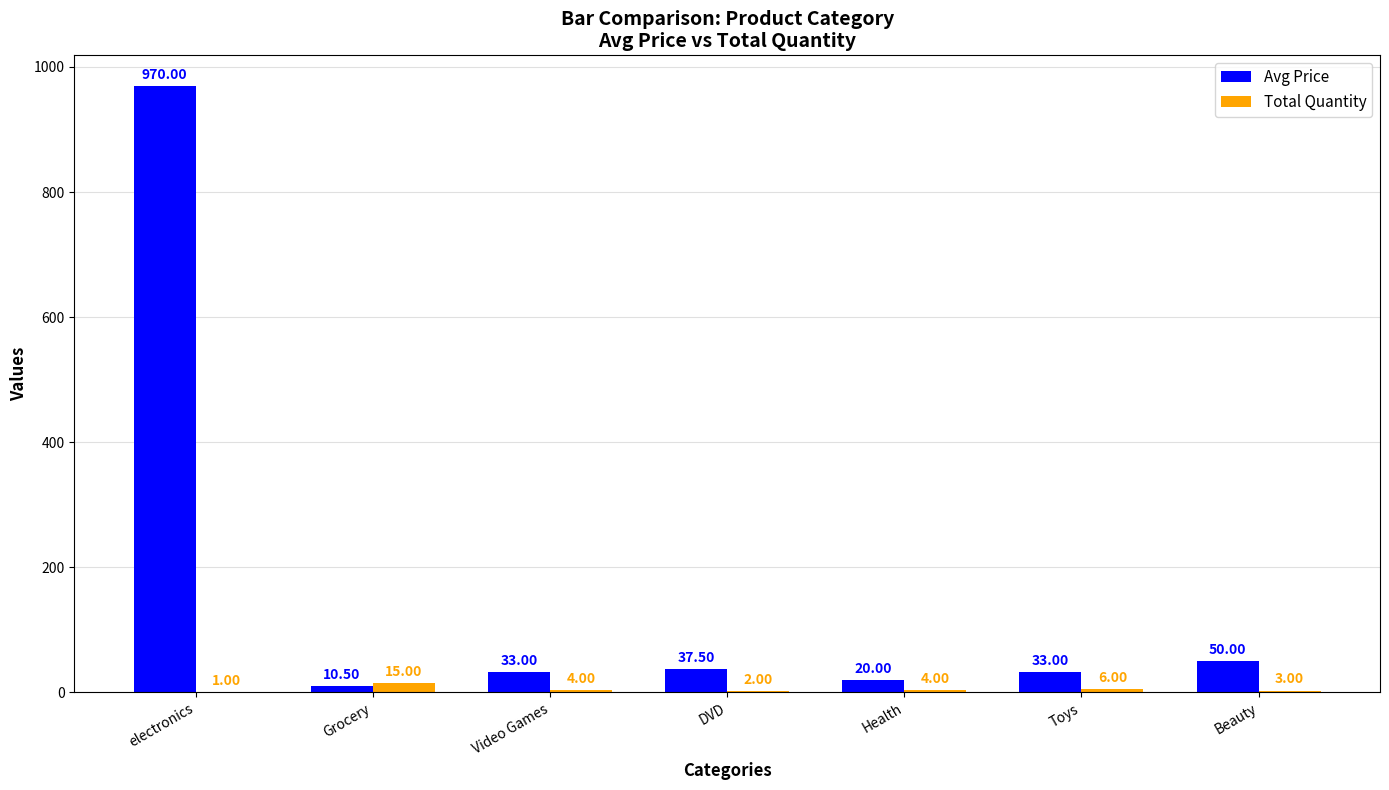

Is the value of Total Quantity at Grocery greater than the value of Avg Price at Toys?

No